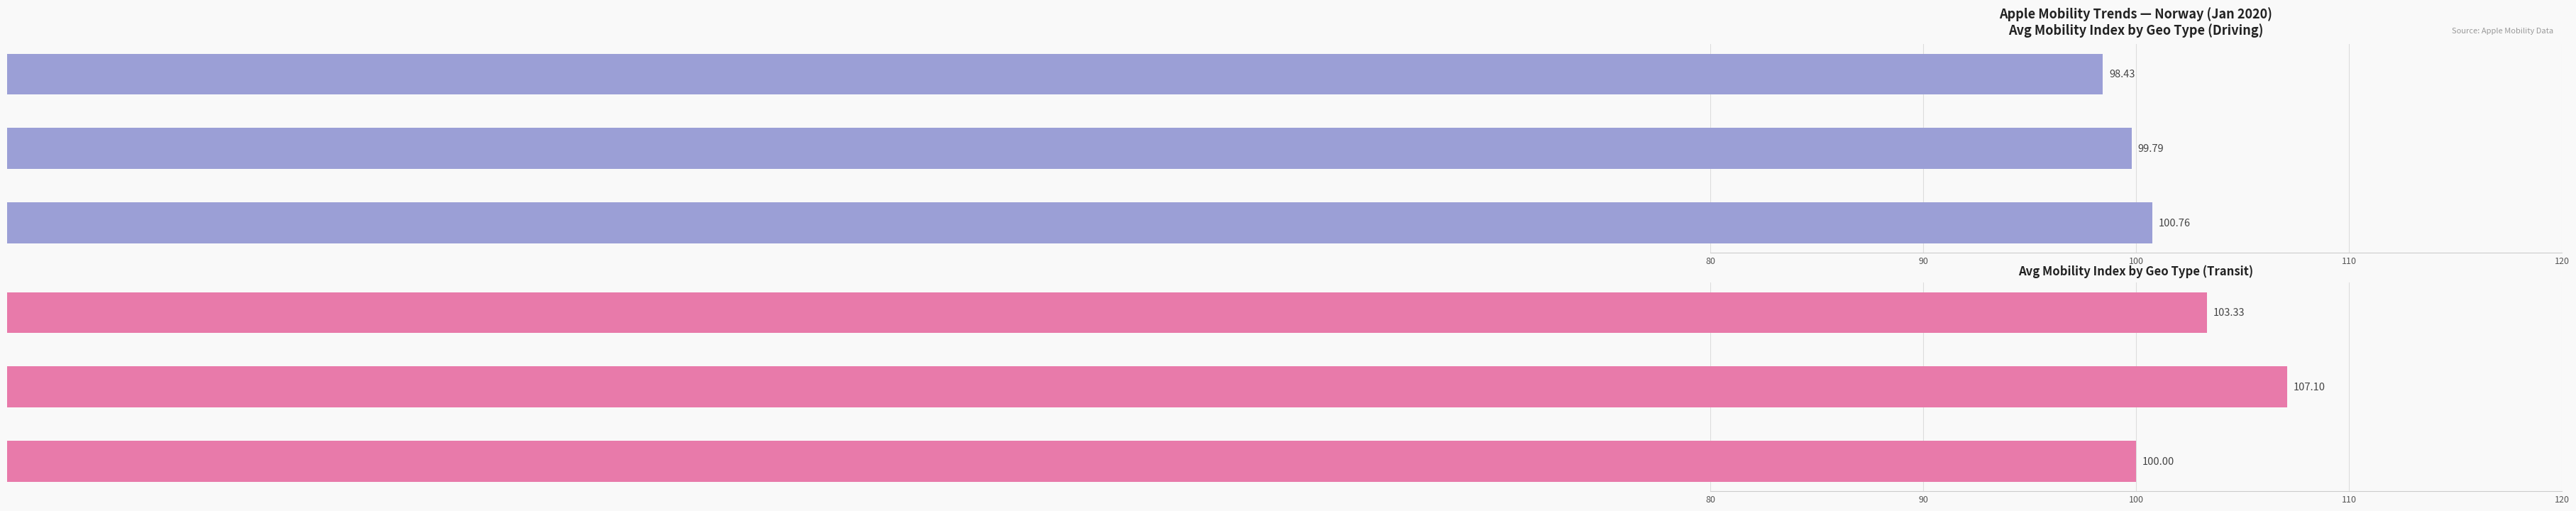

The value of driving at country/region is 98.4. True or false?

True